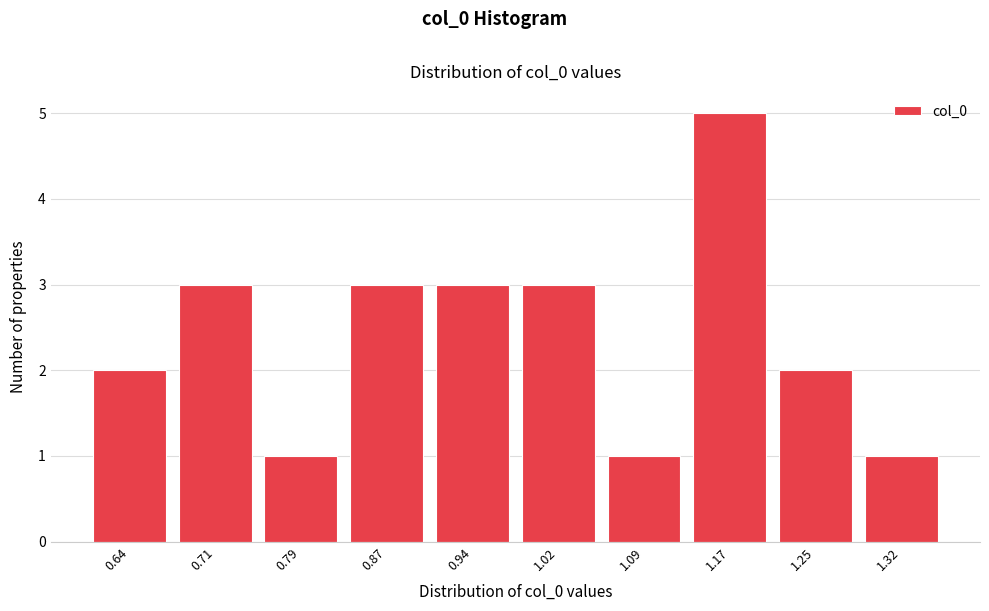

Reading left to right, list all the values displayed in this chart.

0.64=2	0.71=3	0.79=1	0.87=3	0.94=3	1.02=3	1.09=1	1.17=5	1.25=2	1.32=1